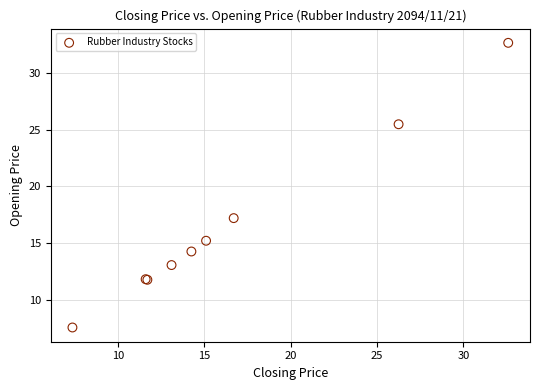

What Y value in the scatter plot is closest to 20?

17.2